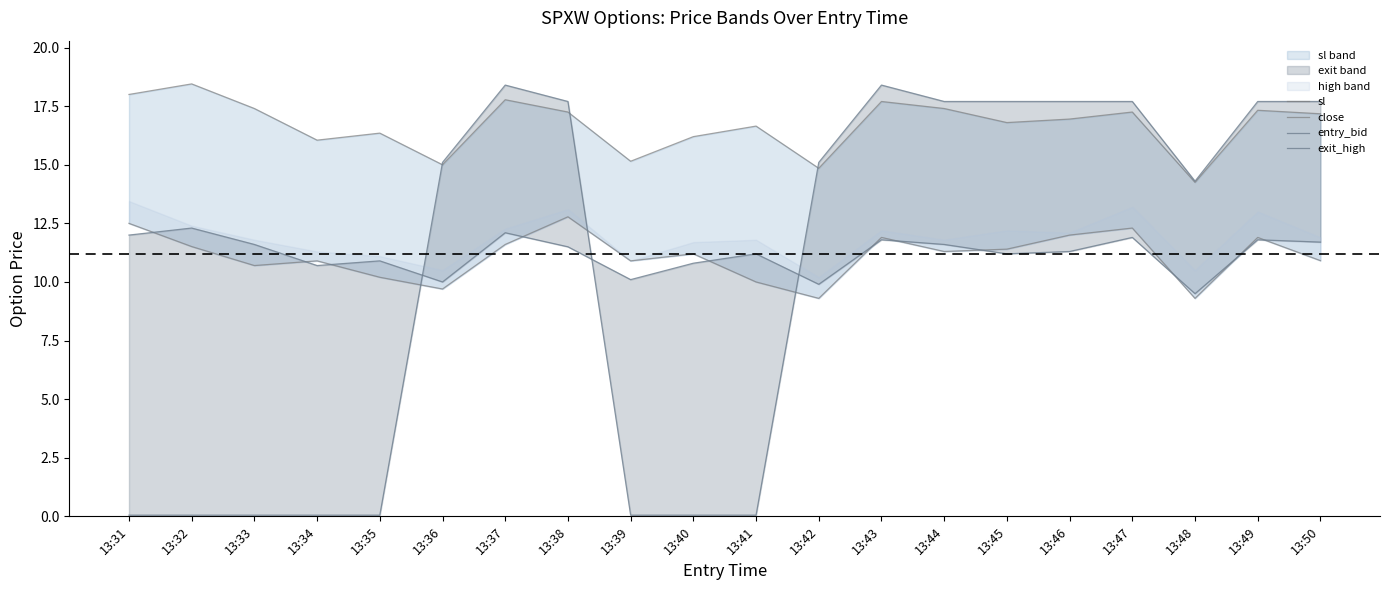

Rank the series at 13:41 from highest to lowest value.

sl, entry_bid, close, exit_high